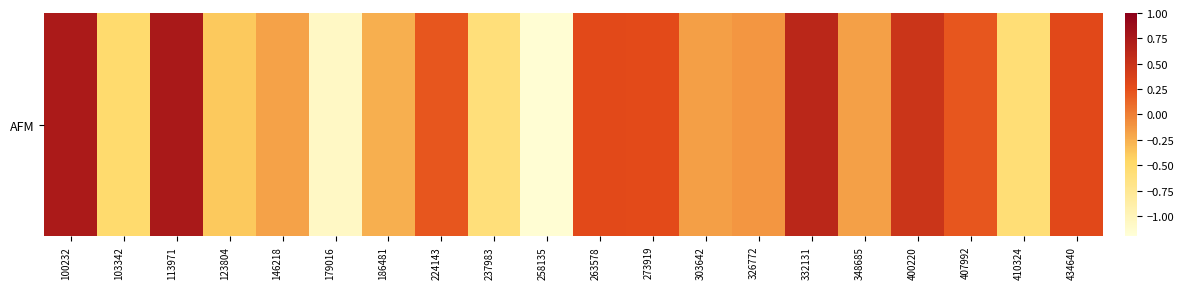

List the labels in order of value, smallest first.

258135, 179016, 237983, 410324, 103342, 123804, 186481, 146218, 348685, 303642, 326772, 407992, 224143, 273919, 263578, 434640, 400220, 332131, 100232, 113971